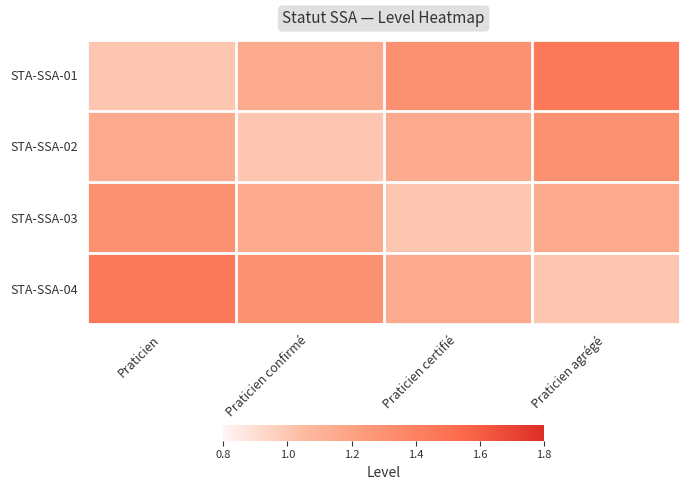

Which series has the largest range (max minus min)?

STA-SSA-01